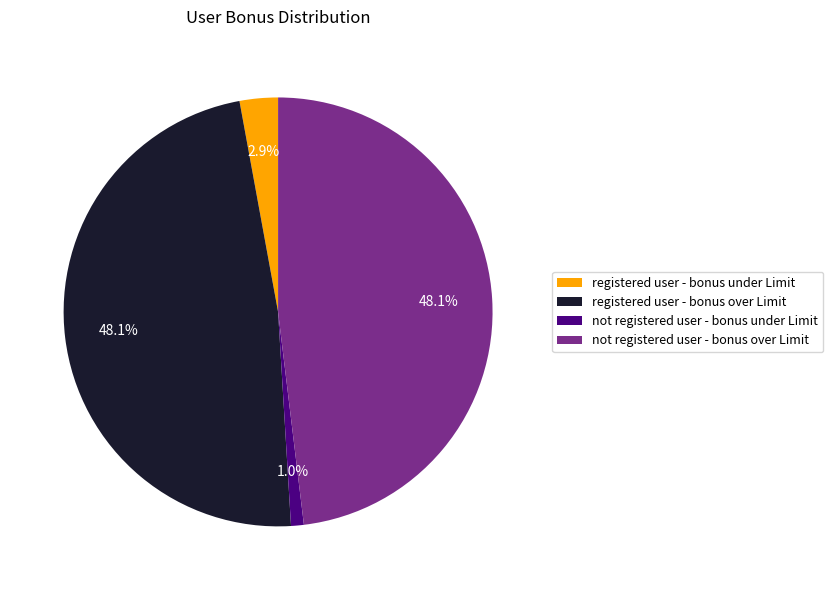

Does registered user - bonus under Limit represent more than half of the total?

No